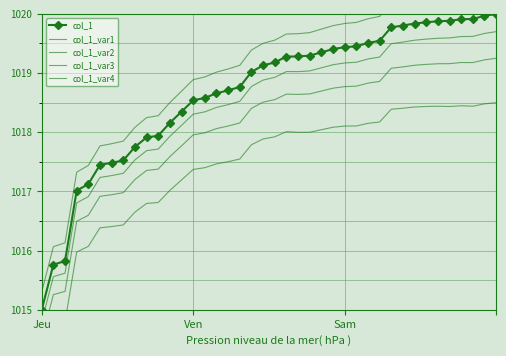

In col_1_var4, how many points are higher than both neighbors (excluding endpoints)?

1